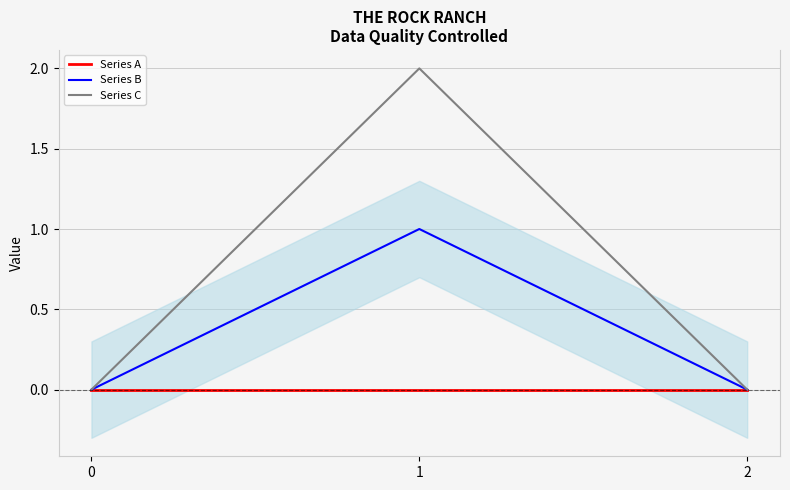

What is the sum of all Series B values?

1